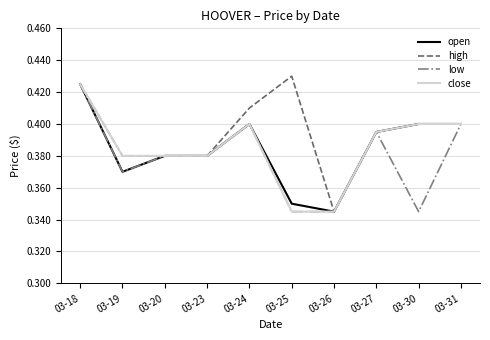

What is the total value across all series at 03-25?

1.5